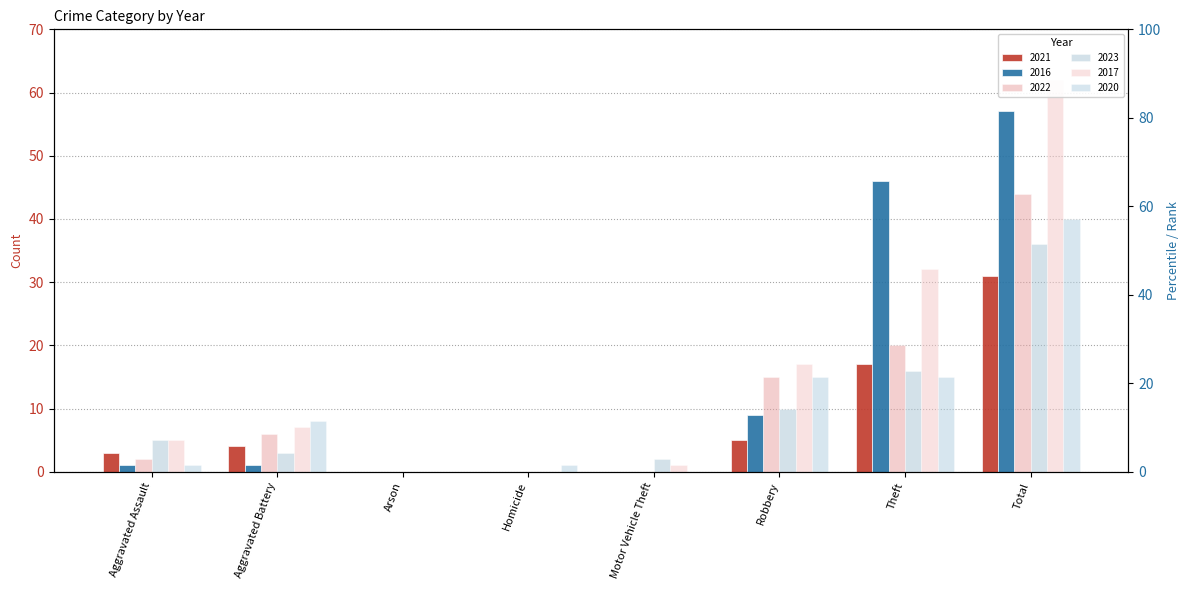

Which series has the largest total across all categories?

2017